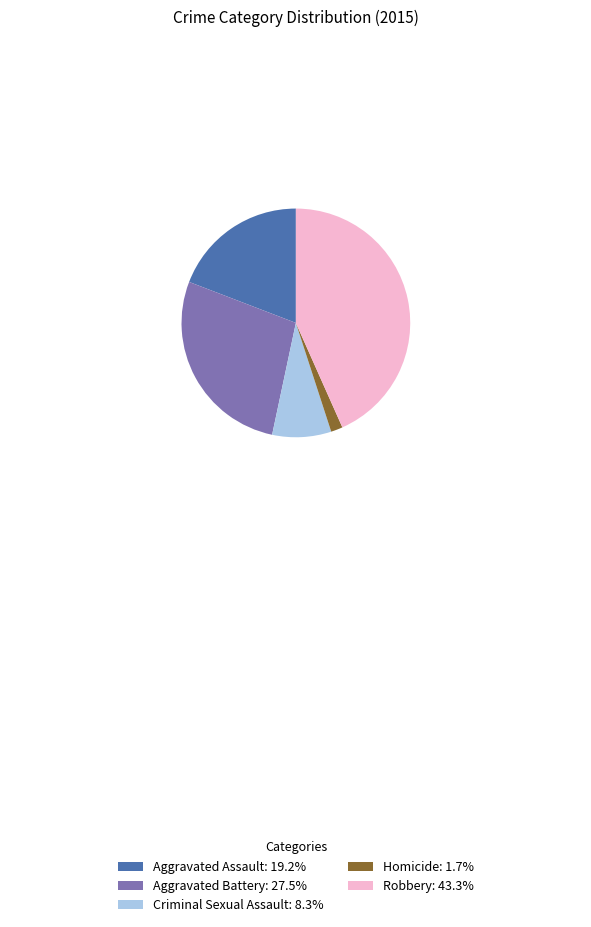

Which category has the smallest portion of the pie?

Homicide